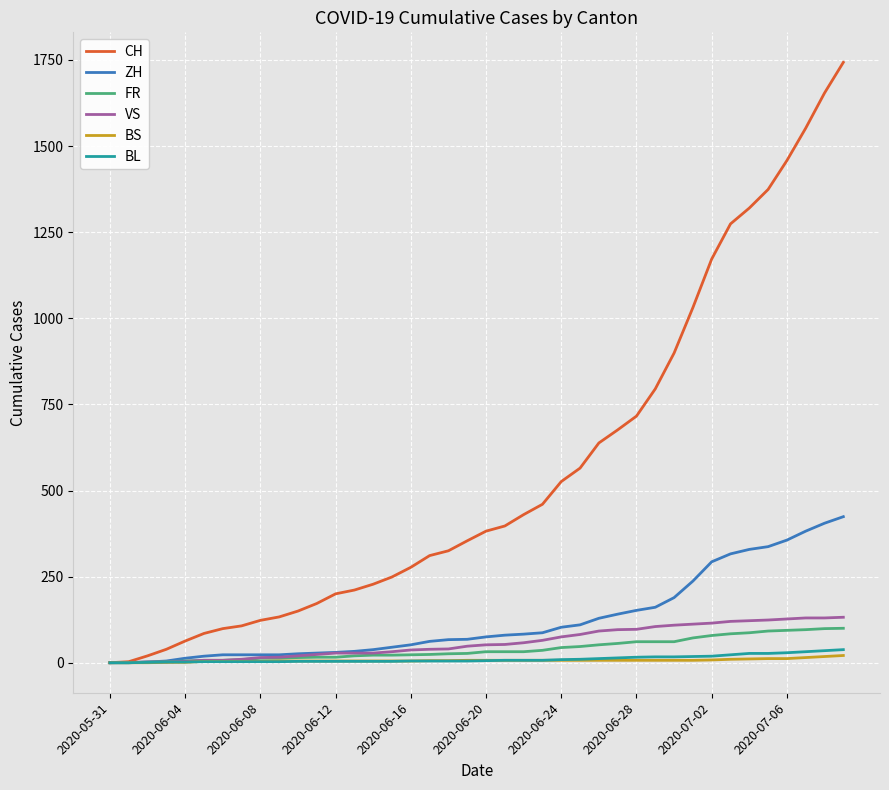

What are all the series names shown in the legend?

CH, ZH, FR, VS, BS, BL